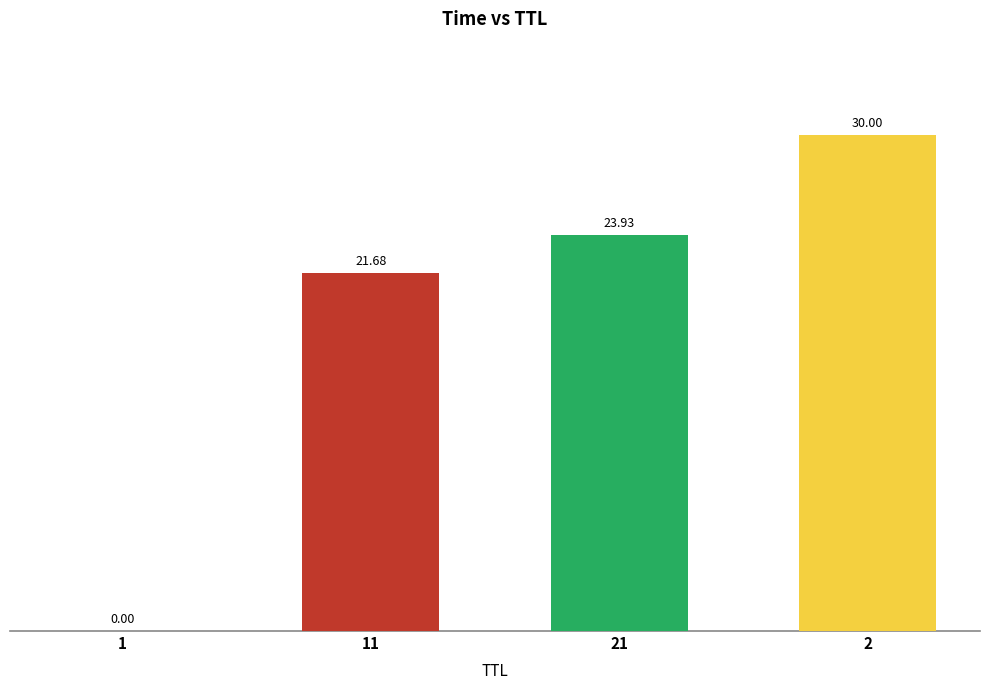

How many series are shown in this chart?

1